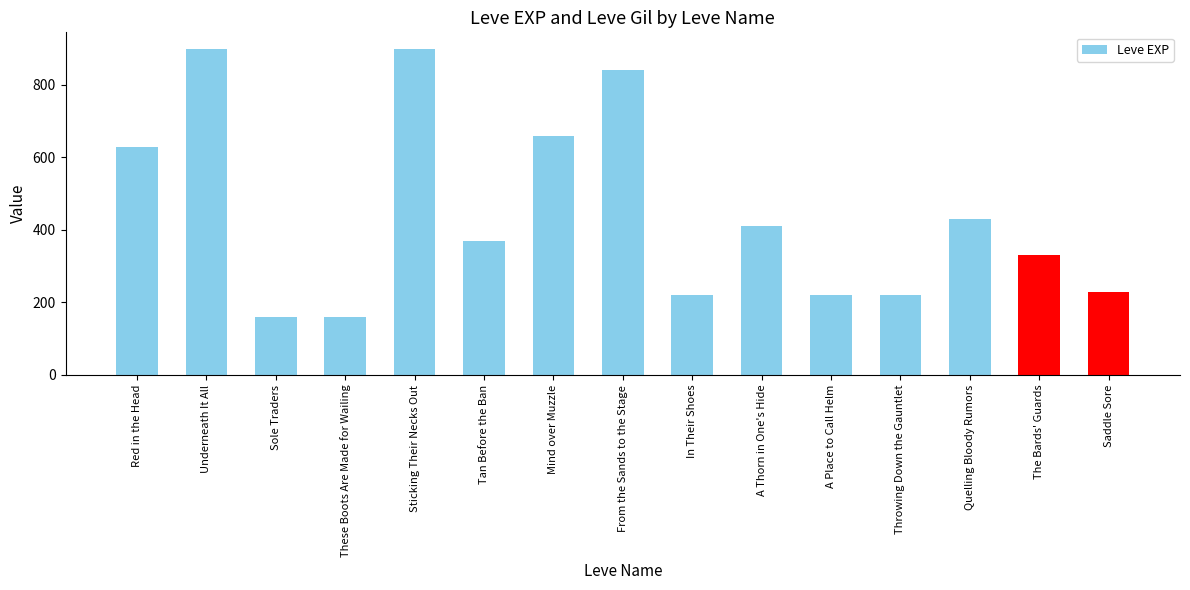

How many data points are less than 370?

7